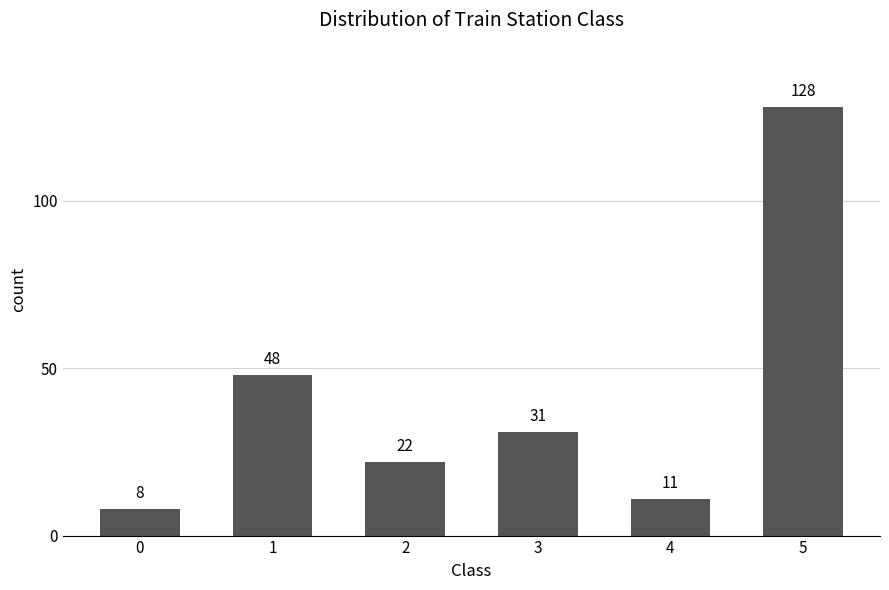

True or false: the data shows 128 at 5.

True